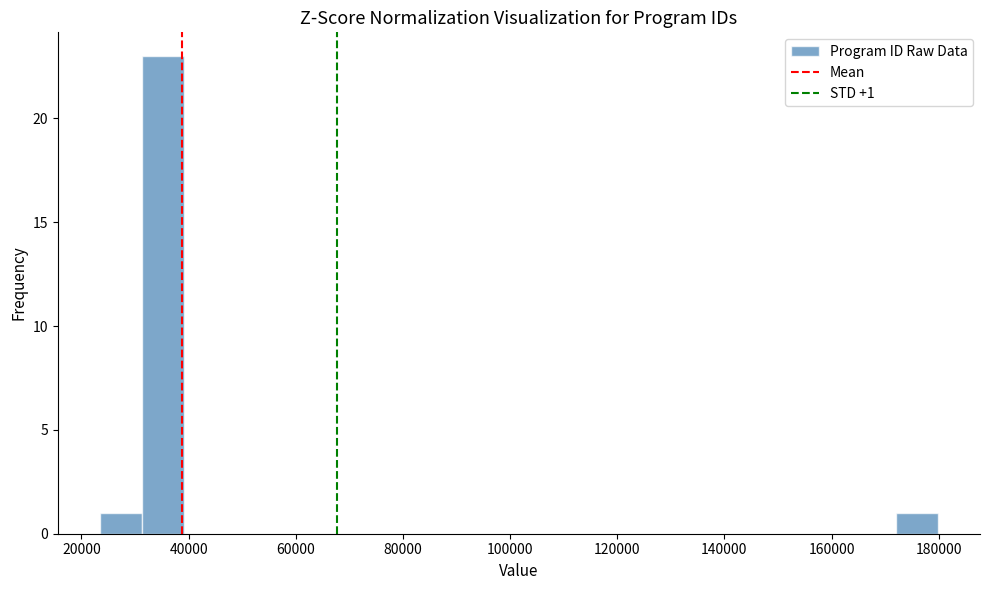

Read against the x-axis, roughly where is the centre of the tallest bar?

36000